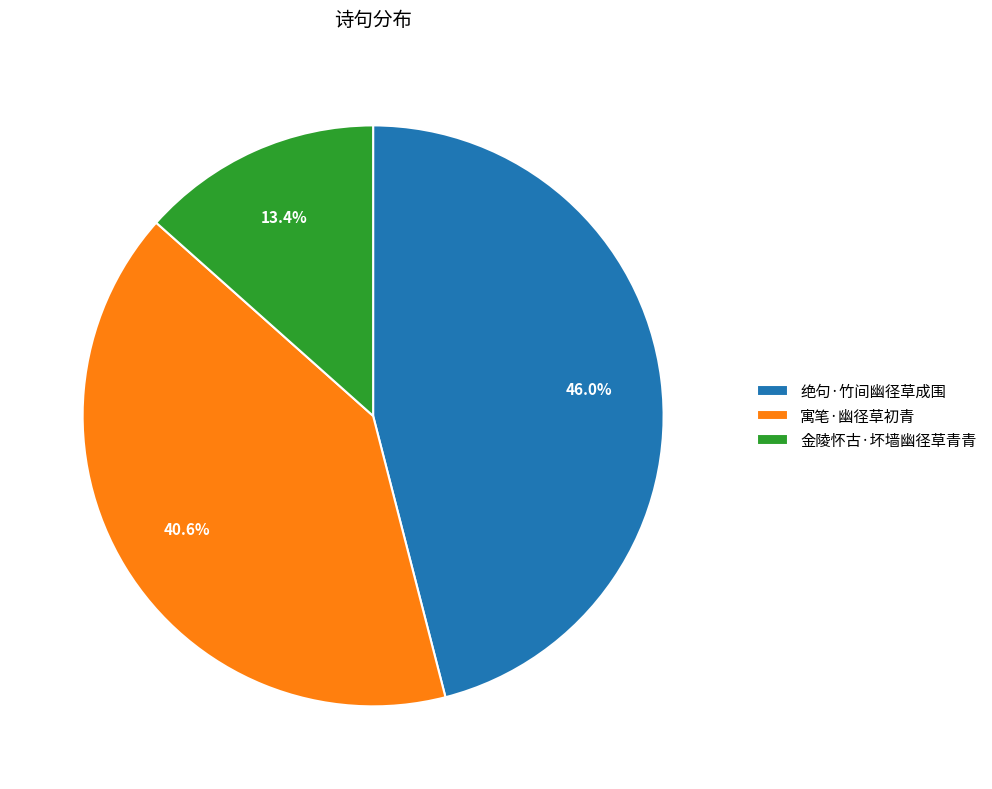

Rank the categories by value from lowest to highest.

金陵怀古·坏墙幽径草青青, 寓笔·幽径草初青, 绝句·竹间幽径草成围